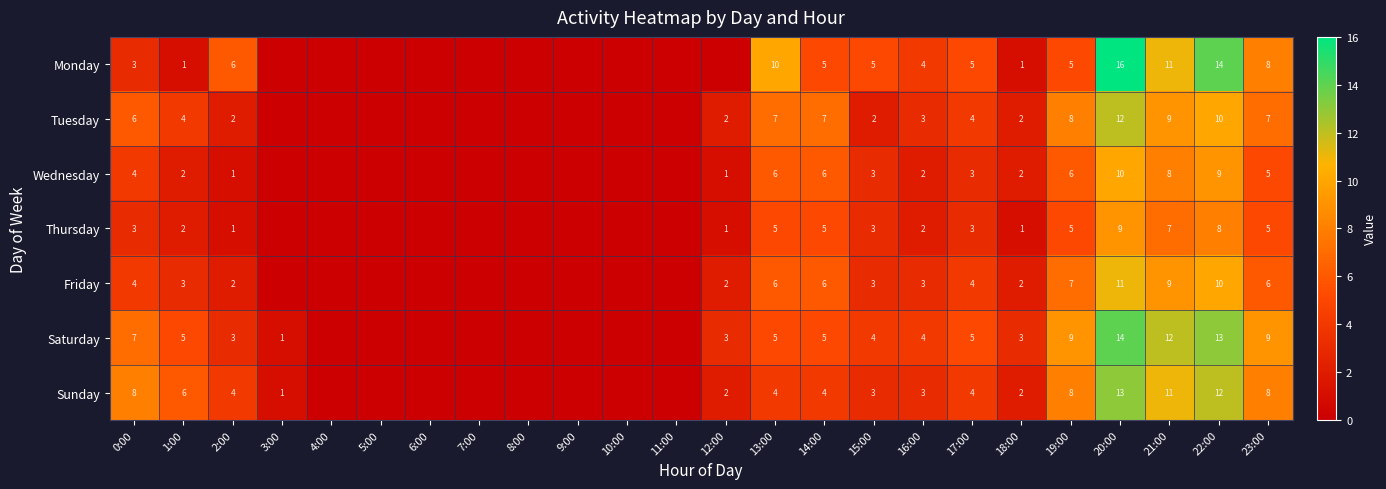

Which category has the lowest value across all series?

3:00